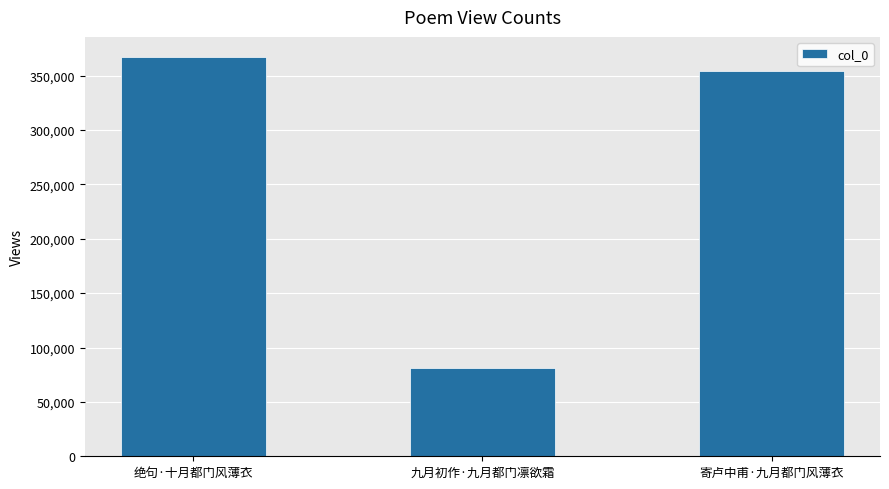

True or false: the data shows 610390 at 寄卢中甫·九月都门风薄衣.

False